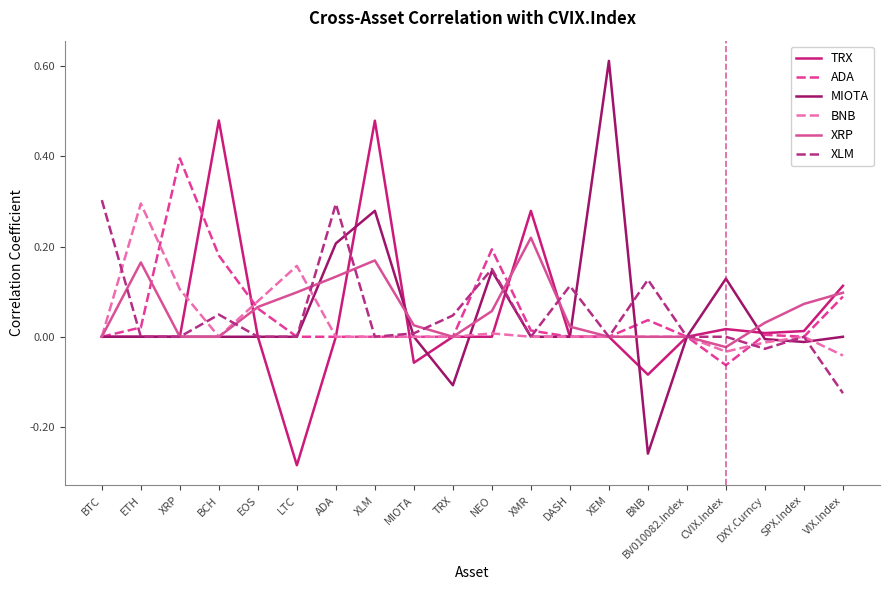

Is the value of MIOTA at DASH greater than the value of ADA at BNB?

No